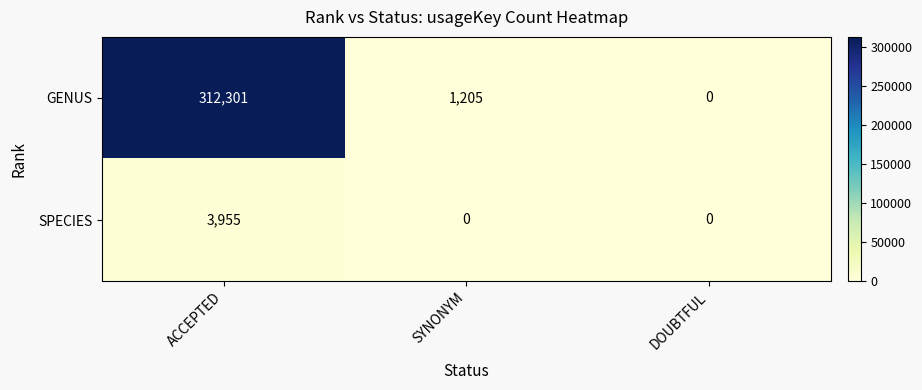

Rank the categories by GENUS value from lowest to highest.

DOUBTFUL, SYNONYM, ACCEPTED